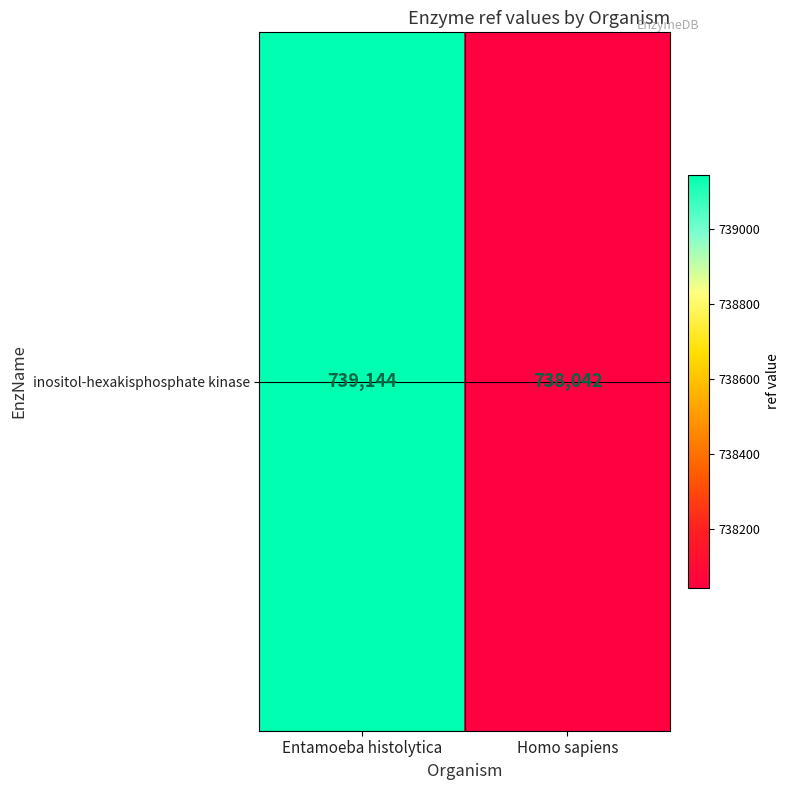

What is the average value?

738593